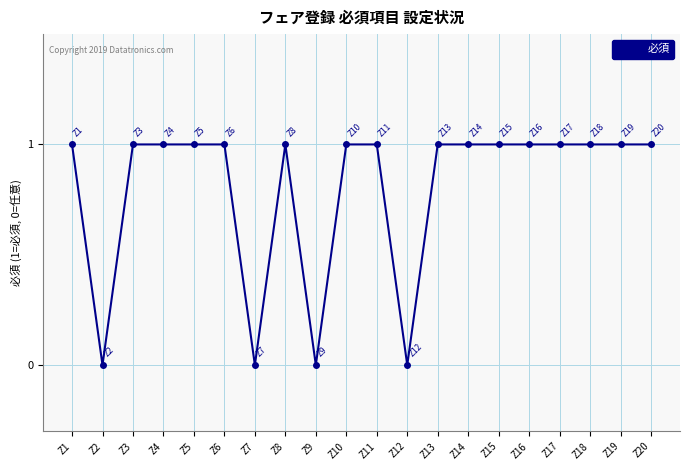

The value at Z4 is 1. True or false?

True